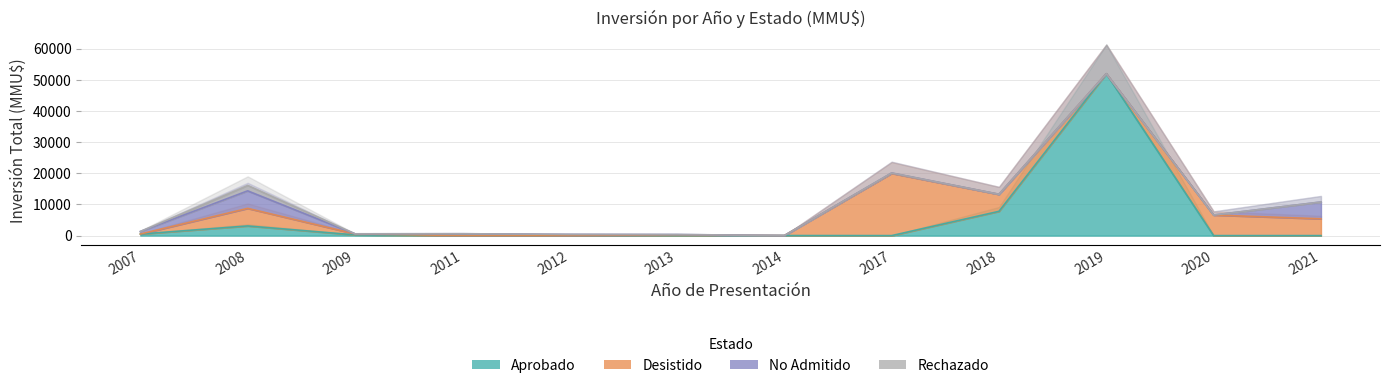

Where does the Desistido series first go above 311?

2008